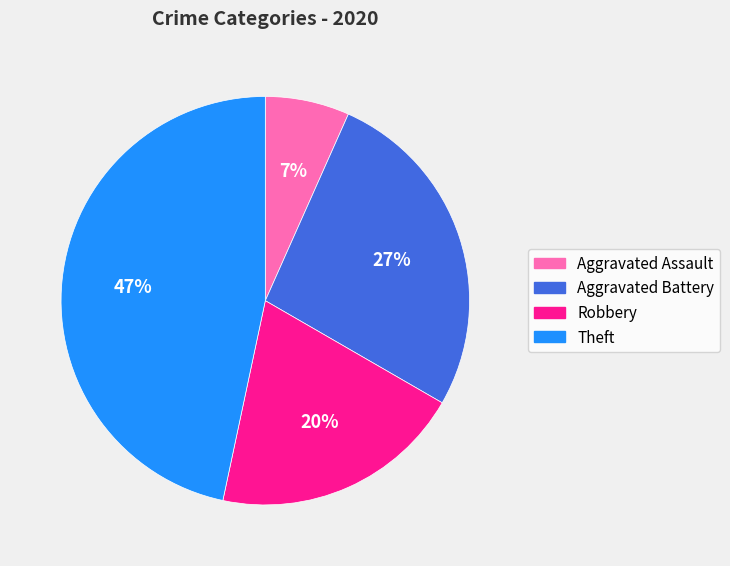

What percentage is the Aggravated Assault slice, to the nearest percent?

7%